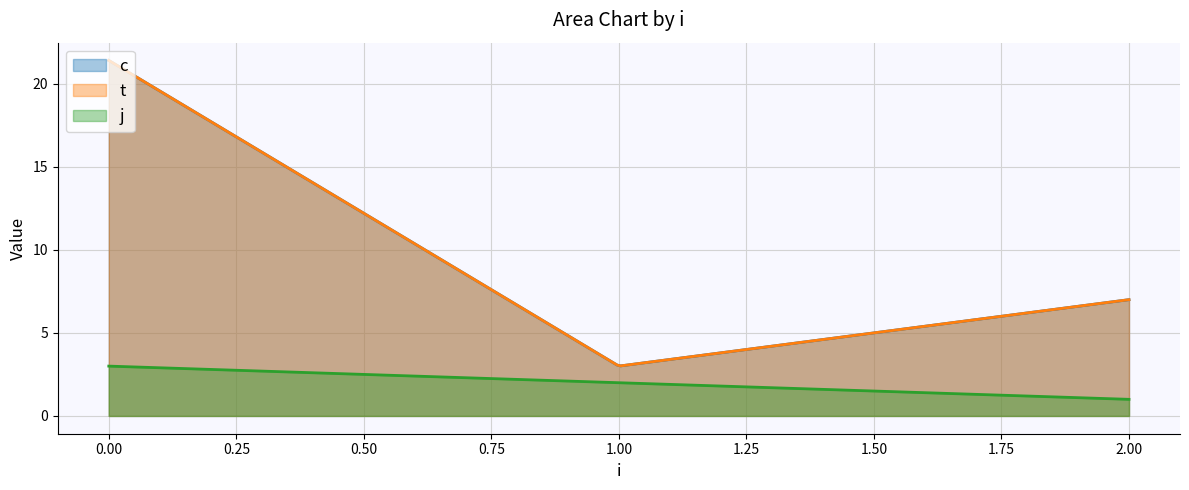

What is the sum of the c values at 0 and 2?

14.2